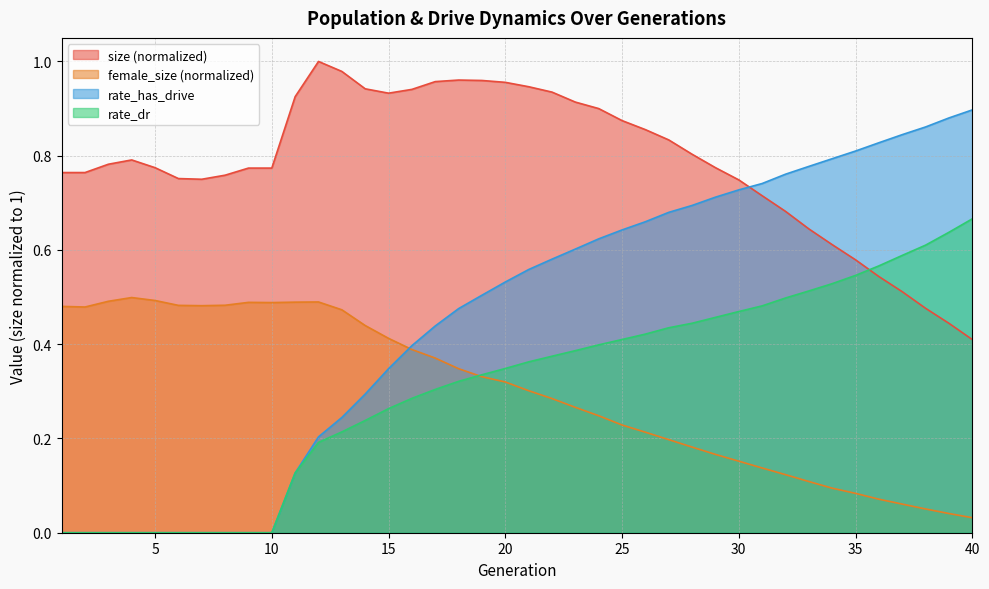

Reading left to right, extract all data points from this chart.

size: 0.8	0.8	0.8	0.8	0.8	0.8	0.8	0.8	0.8	0.8	0.9	1.0	1.0	0.9	0.9	0.9	1.0	1.0	1.0	1.0	0.9	0.9	0.9	0.9	0.9	0.9	0.8	0.8	0.8	0.7	0.7	0.7	0.6	0.6	0.6	0.5	0.5	0.5	0.4	0.4
female_size: 0.5	0.5	0.5	0.5	0.5	0.5	0.5	0.5	0.5	0.5	0.5	0.5	0.5	0.4	0.4	0.4	0.4	0.3	0.3	0.3	0.3	0.3	0.3	0.2	0.2	0.2	0.2	0.2	0.2	0.2	0.1	0.1	0.1	0.1	0.1	0.1	0.1	0.1	0.0	0.0
rate_dr: 0.0	0.0	0.0	0.0	0.0	0.0	0.0	0.0	0.0	0.0	0.1	0.2	0.2	0.2	0.3	0.3	0.3	0.3	0.3	0.3	0.4	0.4	0.4	0.4	0.4	0.4	0.4	0.4	0.5	0.5	0.5	0.5	0.5	0.5	0.5	0.6	0.6	0.6	0.6	0.7
rate_has_drive: 0.0	0.0	0.0	0.0	0.0	0.0	0.0	0.0	0.0	0.0	0.1	0.2	0.2	0.3	0.3	0.4	0.4	0.5	0.5	0.5	0.6	0.6	0.6	0.6	0.6	0.7	0.7	0.7	0.7	0.7	0.7	0.8	0.8	0.8	0.8	0.8	0.8	0.9	0.9	0.9